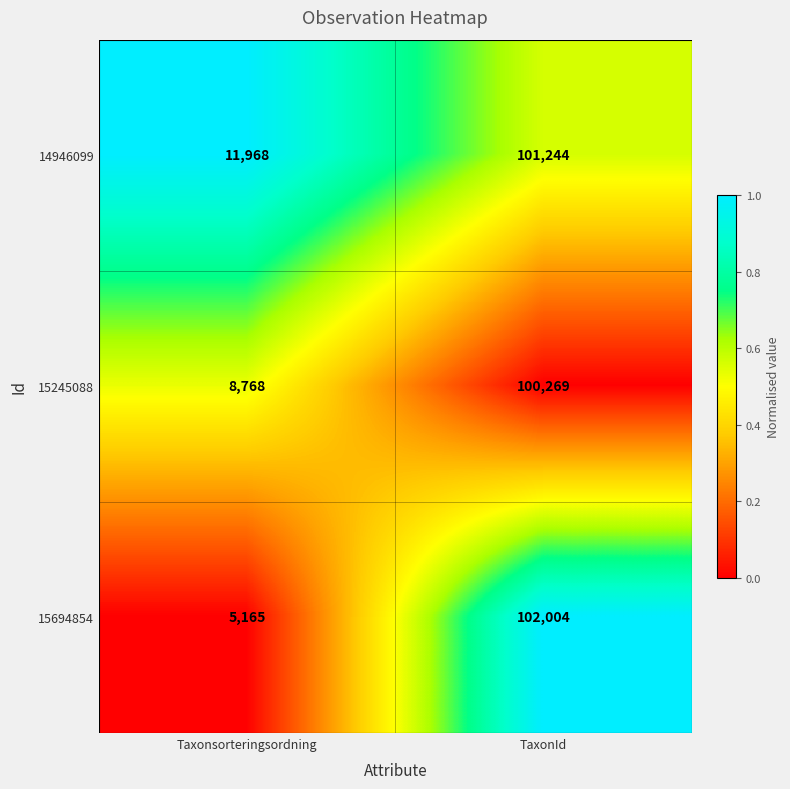

True or false: 15694854 has a value of 7819 at Taxonsorteringsordning.

False